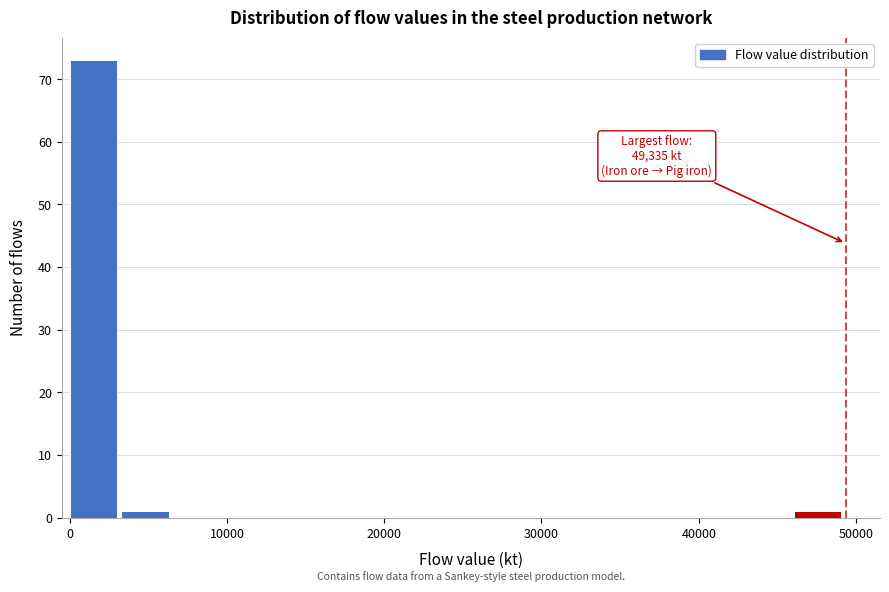

Around what value on the x-axis is the tallest bar? Give the approximate position of its centre, as read against the axis.

2000